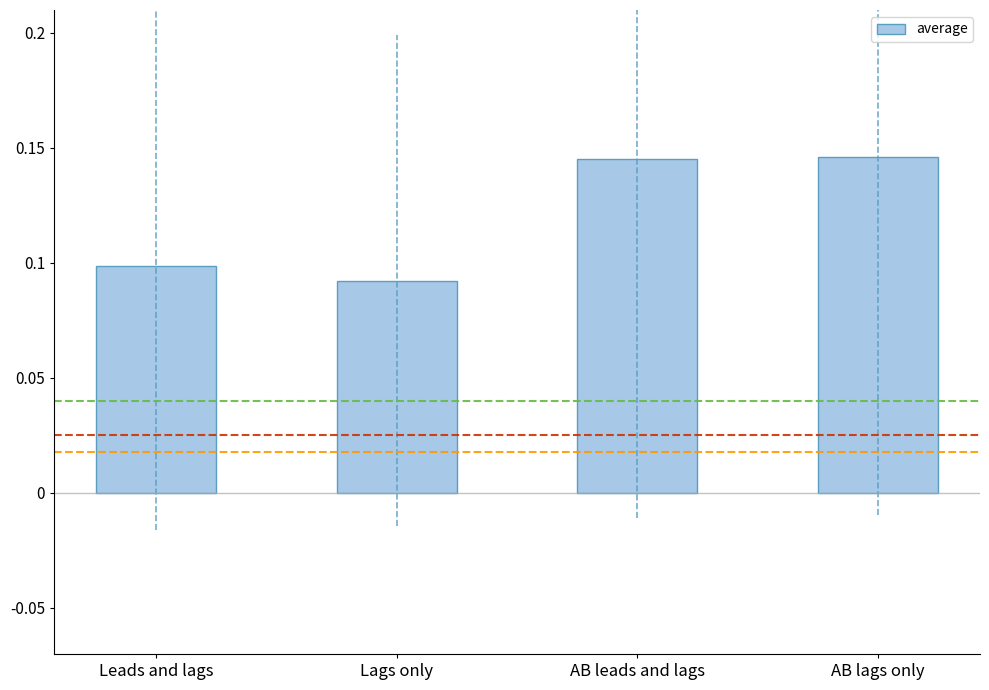

Count the number of categories in the chart.

4